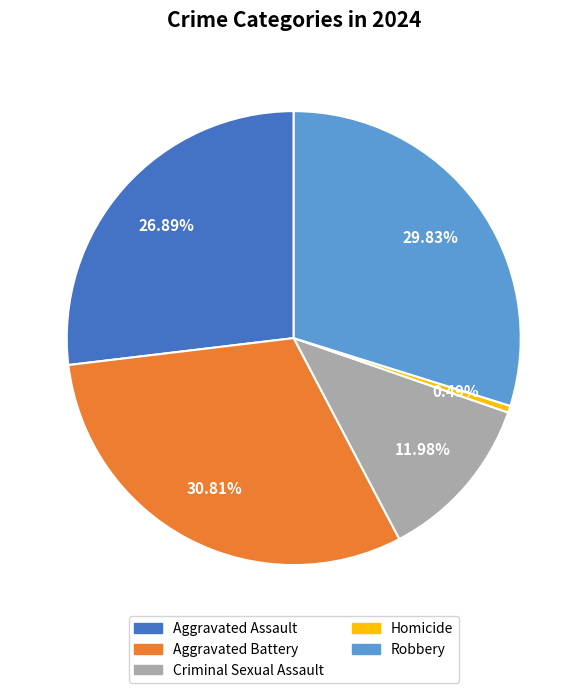

Rank the categories by value from lowest to highest.

Homicide, Criminal Sexual Assault, Aggravated Assault, Robbery, Aggravated Battery